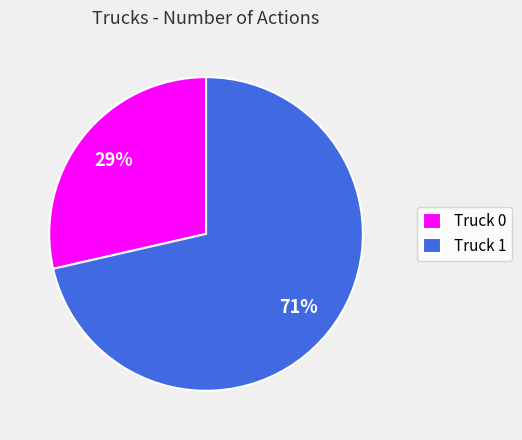

To the nearest percent, what portion does Truck 0 represent?

29%